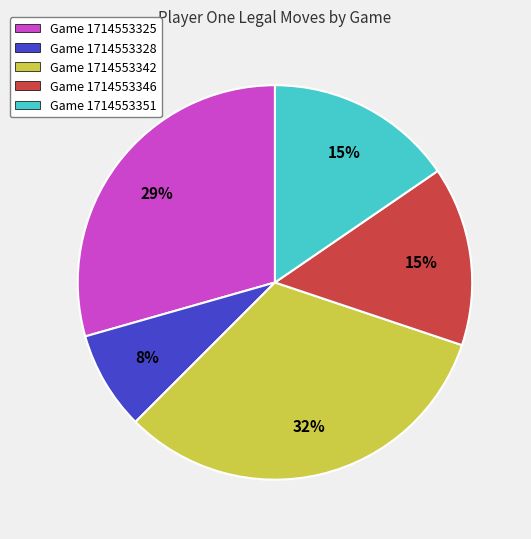

Is the sum of Game 1714553328 and Game 1714553342 greater than half?

No